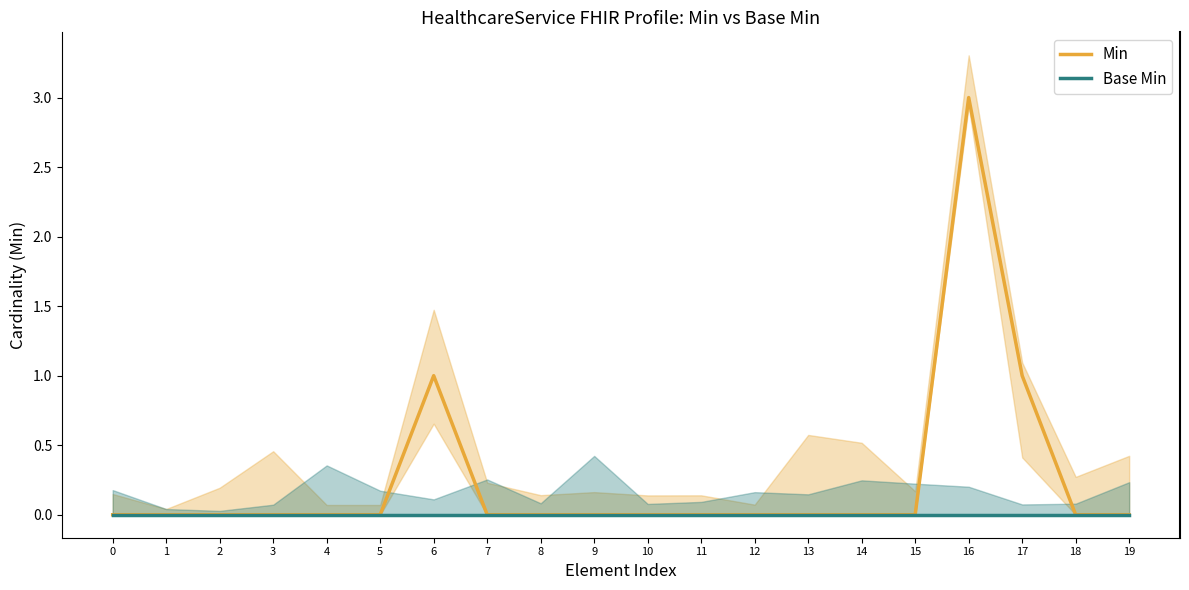

Reading left to right, transcribe all the data shown in this chart.

Min: 0=0	1=0	2=0	3=0	4=0	5=0	6=1	7=0	8=0	9=0	10=0	11=0	12=0	13=0	14=0	15=0	16=3	17=1	18=0	19=0
Base Min: 0=0	1=0	2=0	3=0	4=0	5=0	6=0	7=0	8=0	9=0	10=0	11=0	12=0	13=0	14=0	15=0	16=0	17=0	18=0	19=0